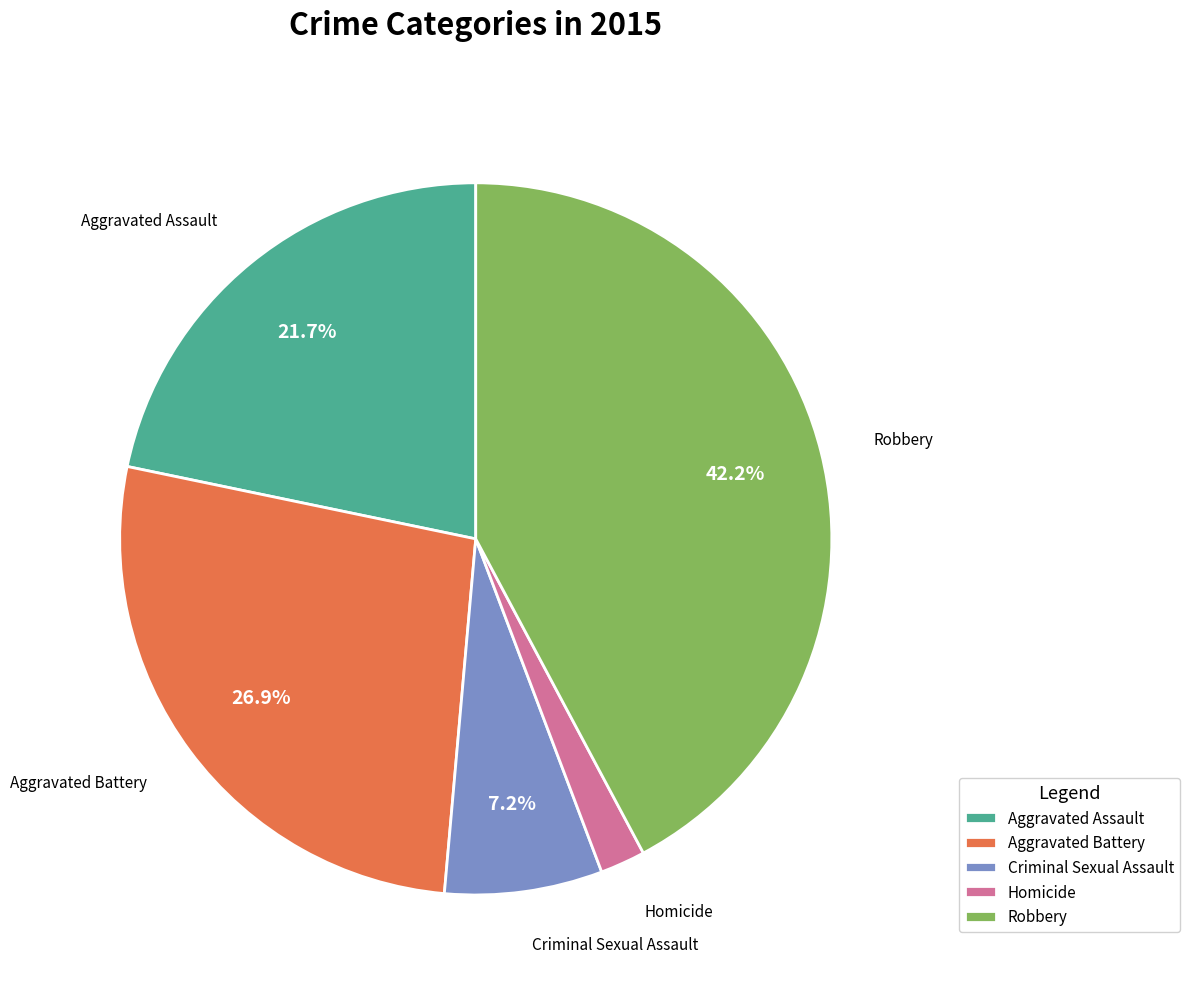

Does any single category account for the majority?

No